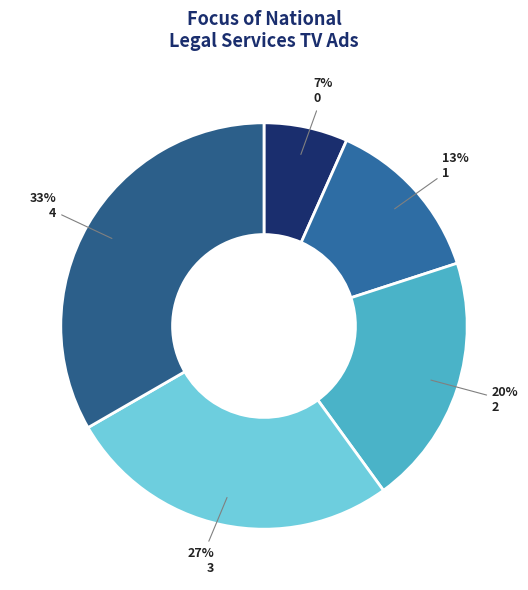

To the nearest percent, what is the combined percentage of 0 and 1?

20%